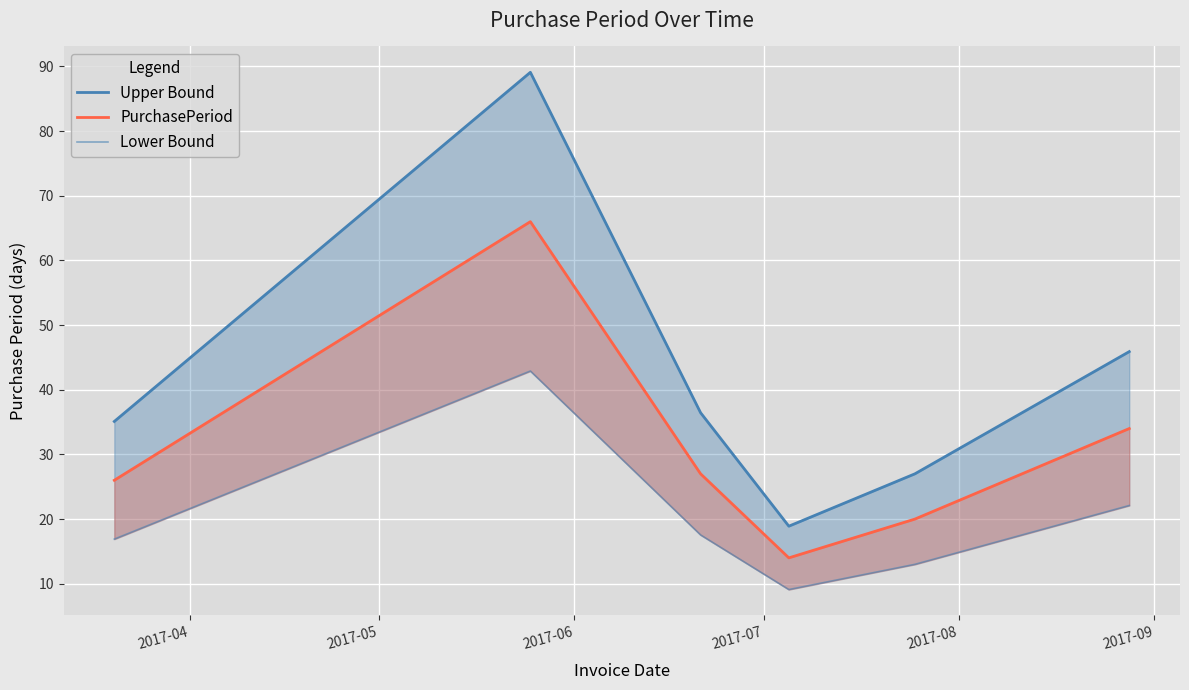

Where is the first local maximum for Lower Bound?

2017-05